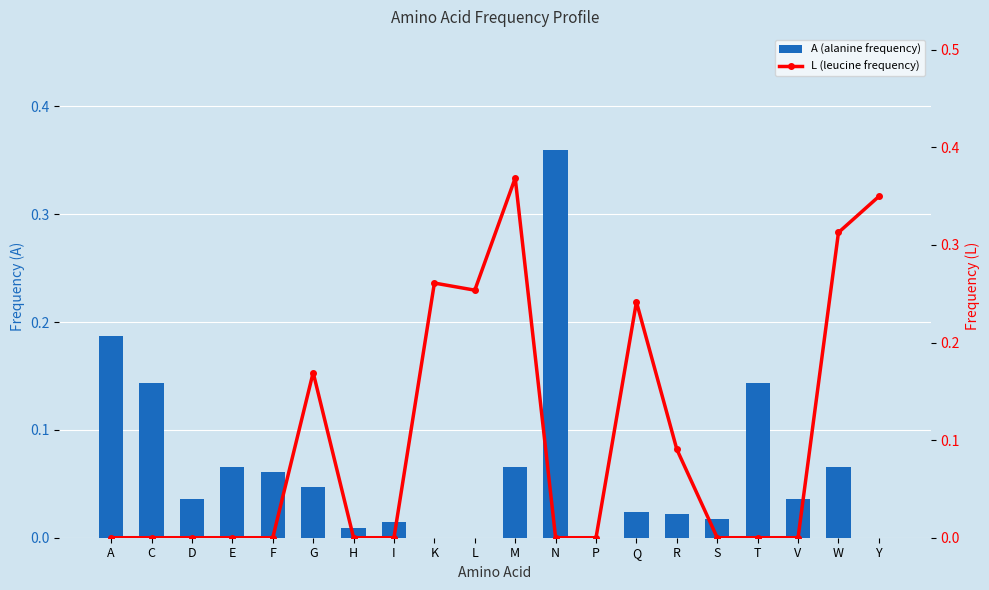

What position from the right is H?

14